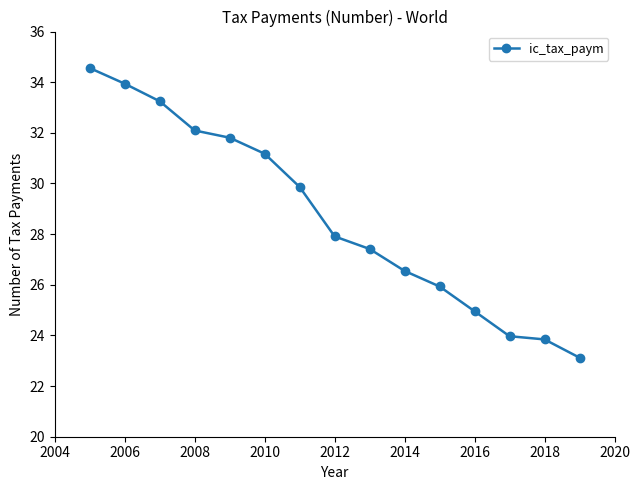

What is the value of the 10th point from the left?

26.5